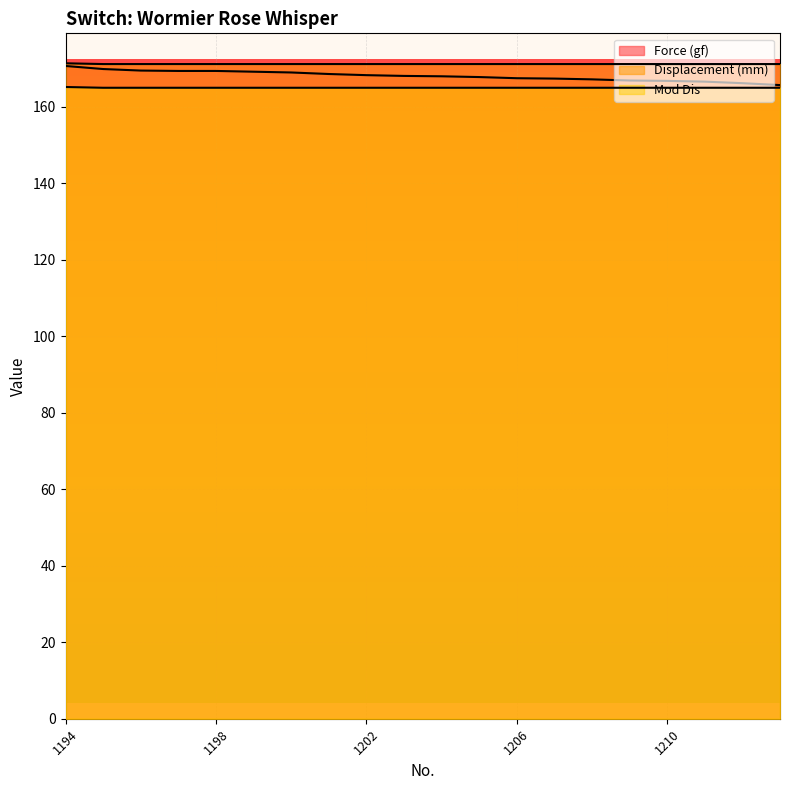

True or false: Force (gf) has more than 1 points higher than both neighbors.

False